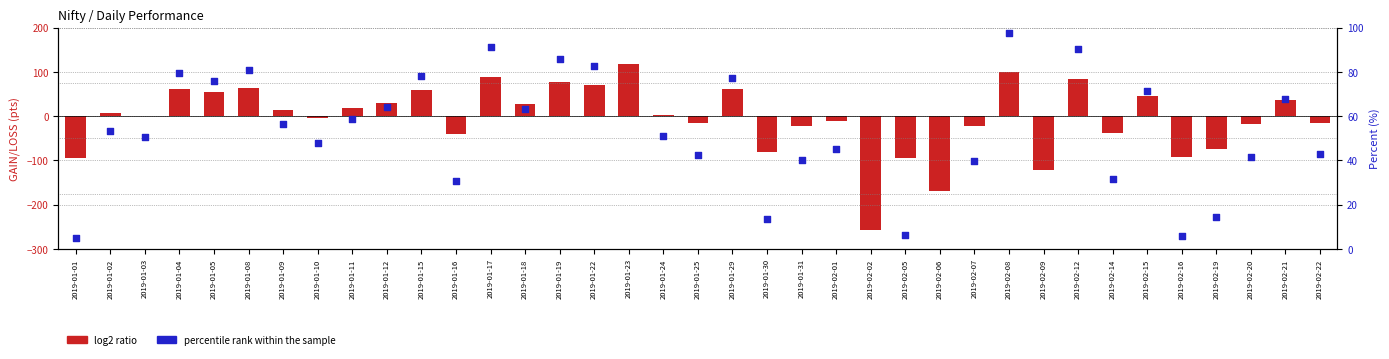

What are all the series names shown in the legend?

log2 ratio, percentile rank within the sample